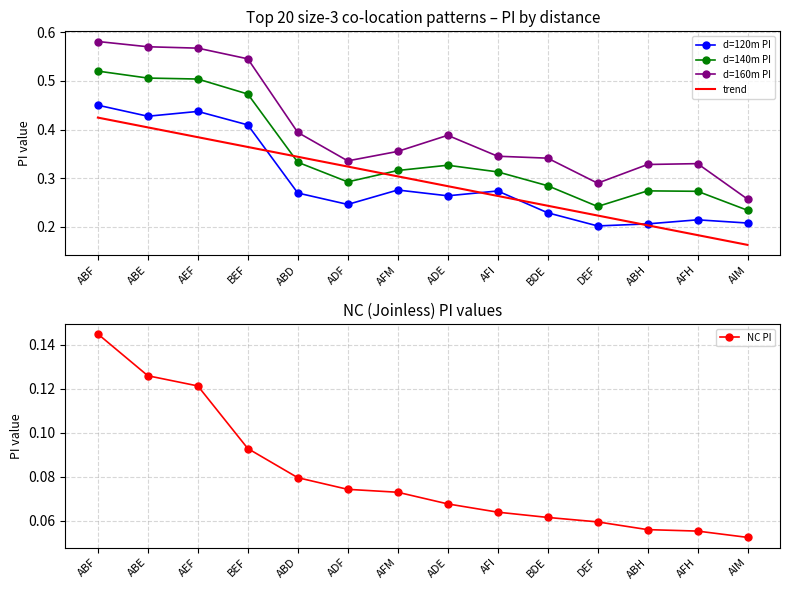

In d=120m PI, how many points are higher than both neighbors (excluding endpoints)?

4